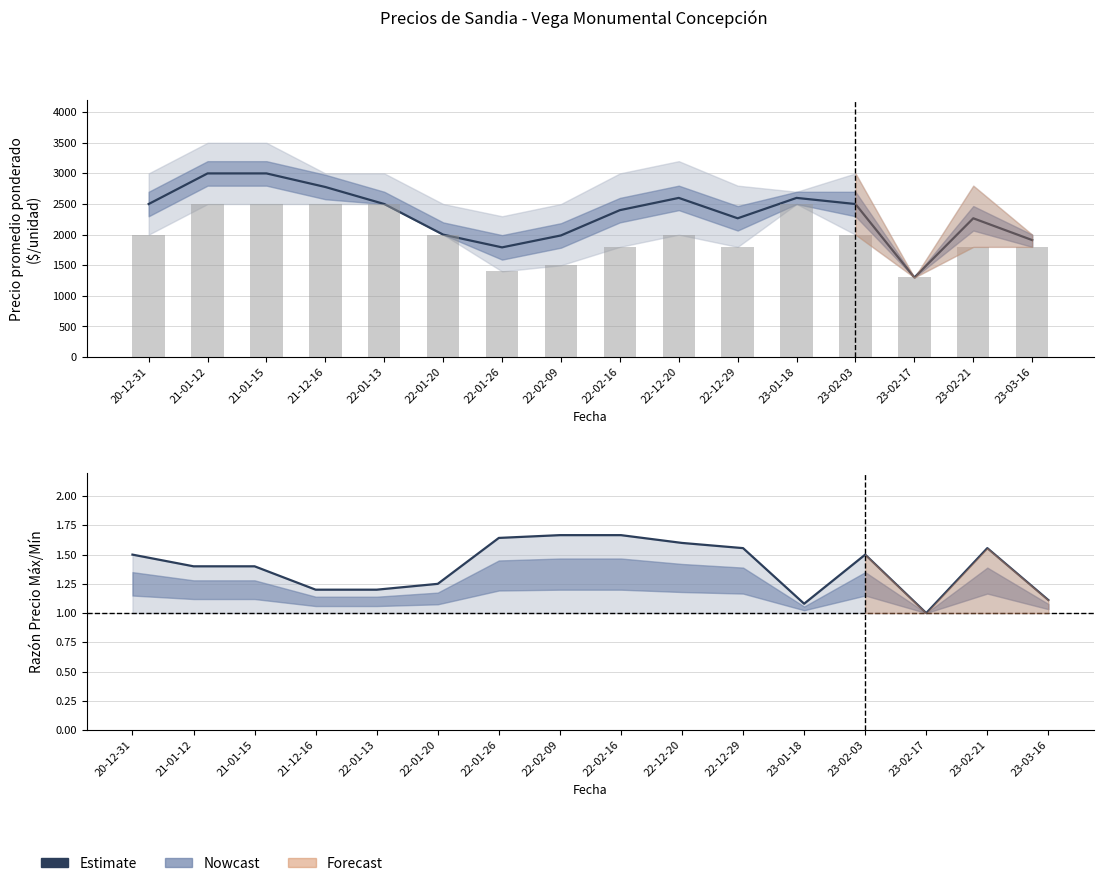

List the labels in order of value, largest first.

22-02-09, 22-02-16, 22-01-26, 22-12-20, 22-12-29, 23-02-21, 20-12-31, 23-02-03, 21-01-12, 21-01-15, 22-01-20, 21-12-16, 22-01-13, 23-03-16, 23-01-18, 23-02-17